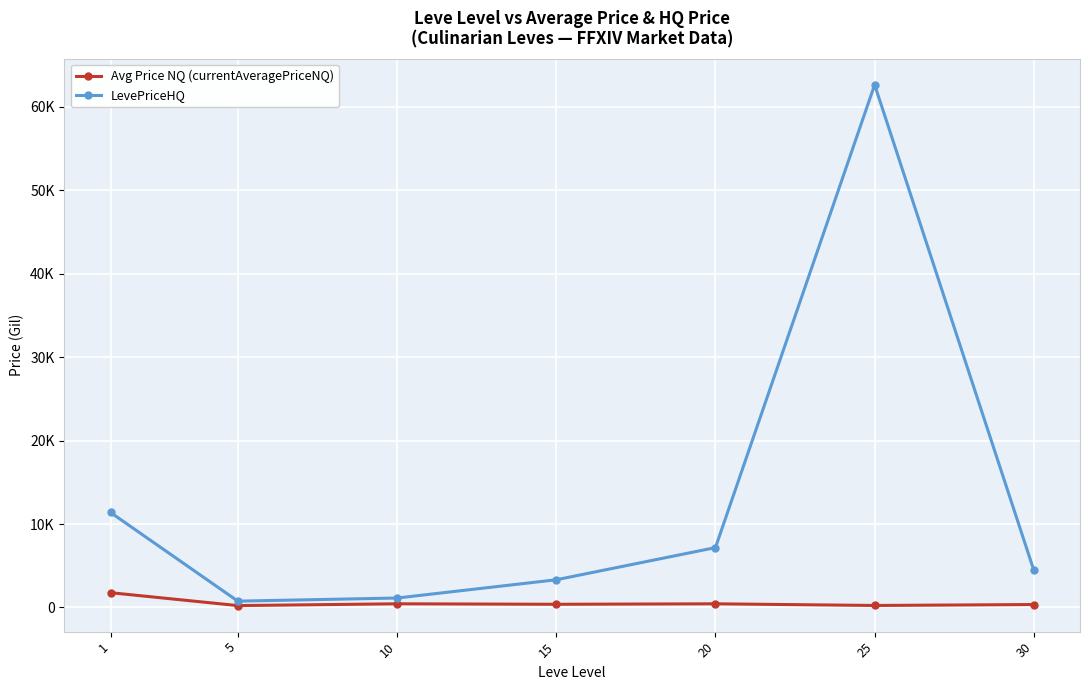

What are all the series names shown in the legend?

Avg Price NQ (currentAveragePriceNQ), LevePriceHQ